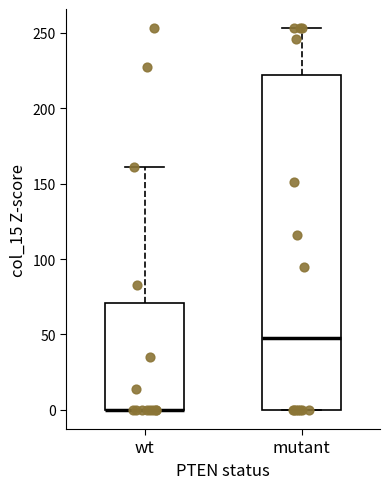

Where is the lower edge of the box for mutant on the y-axis? The values are not printed on the chart, so give them approximately, as read against the axis.

0